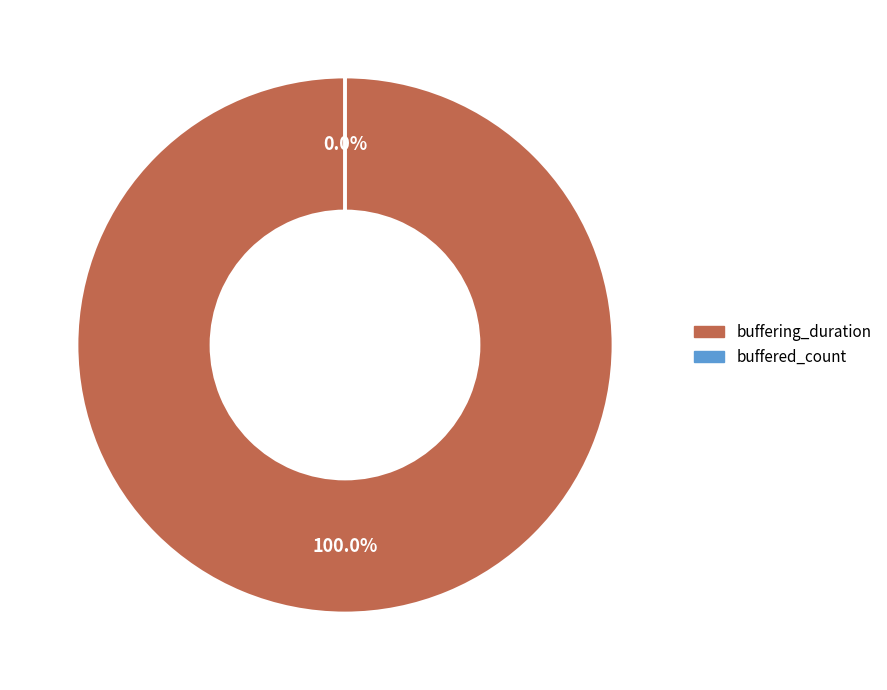

Is there a majority slice in this chart?

Yes